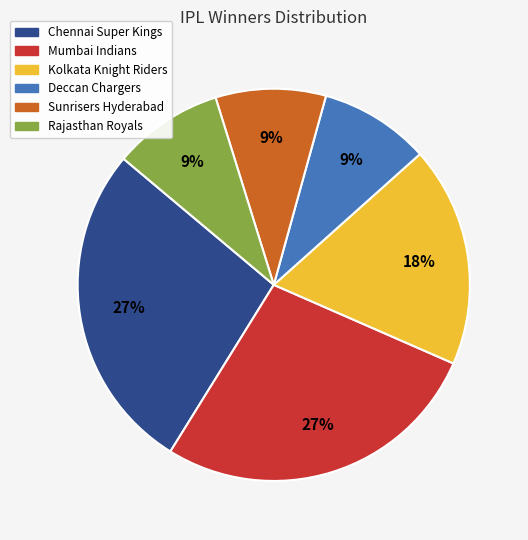

Is it true that Chennai Super Kings is 19% of the pie?

False